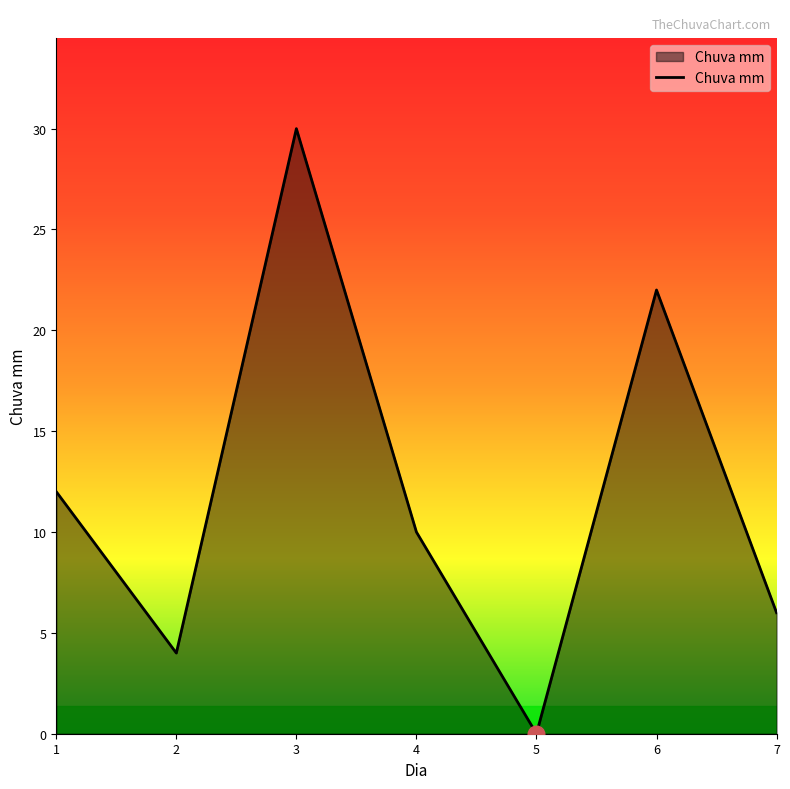

Rank the categories by value from highest to lowest.

3, 6, 1, 4, 7, 2, 5